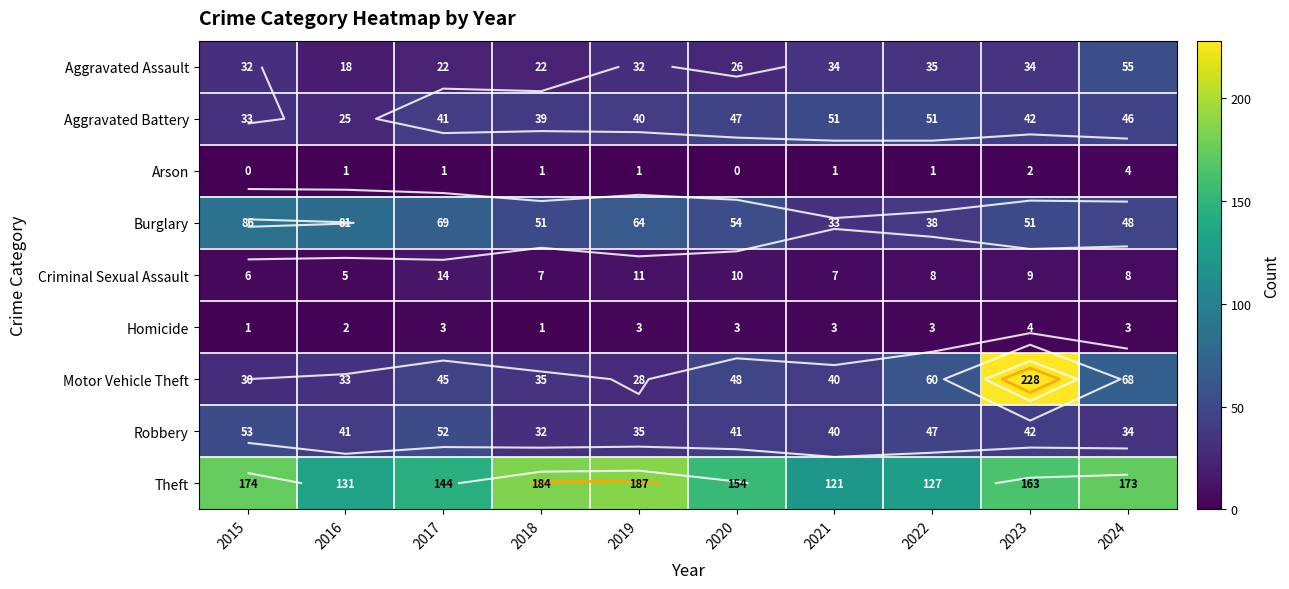

Where is Arson nearest to the value 2?

2023